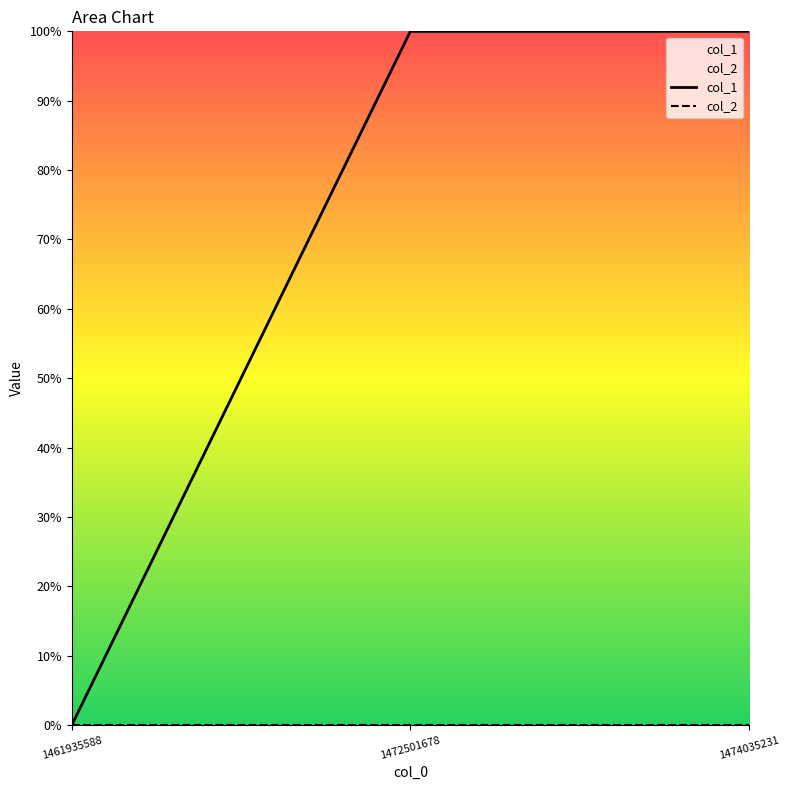

Reading left to right, transcribe all the data shown in this chart.

1461935588=0	1472501678=1	1474035231=1